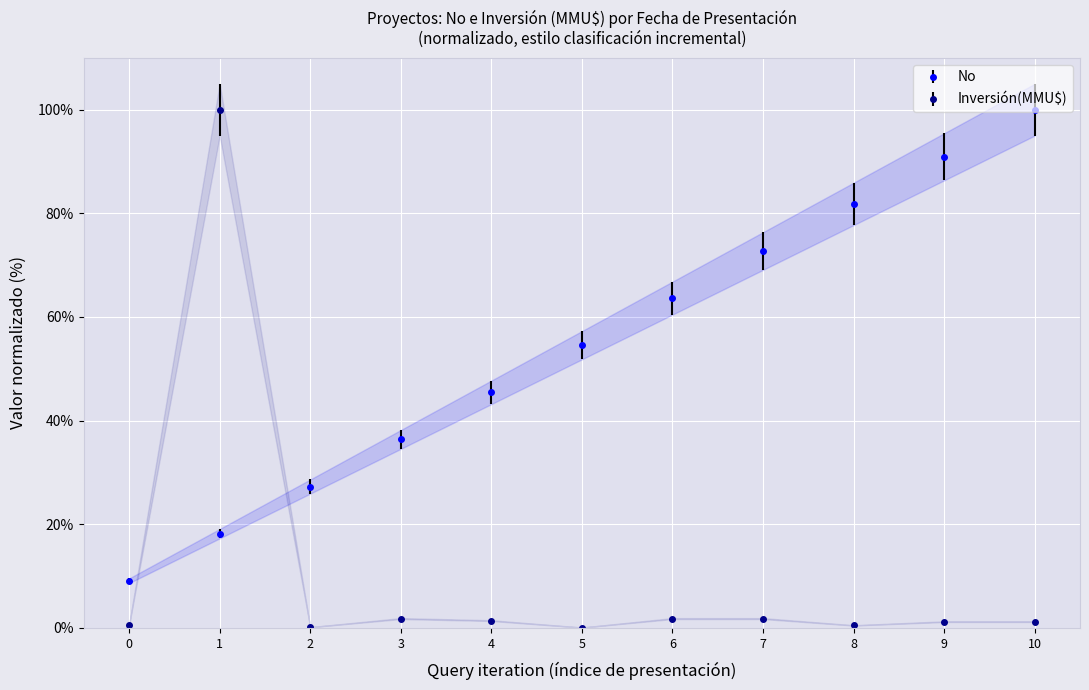

What is the value of the No point at the 3rd from the left?

27.3